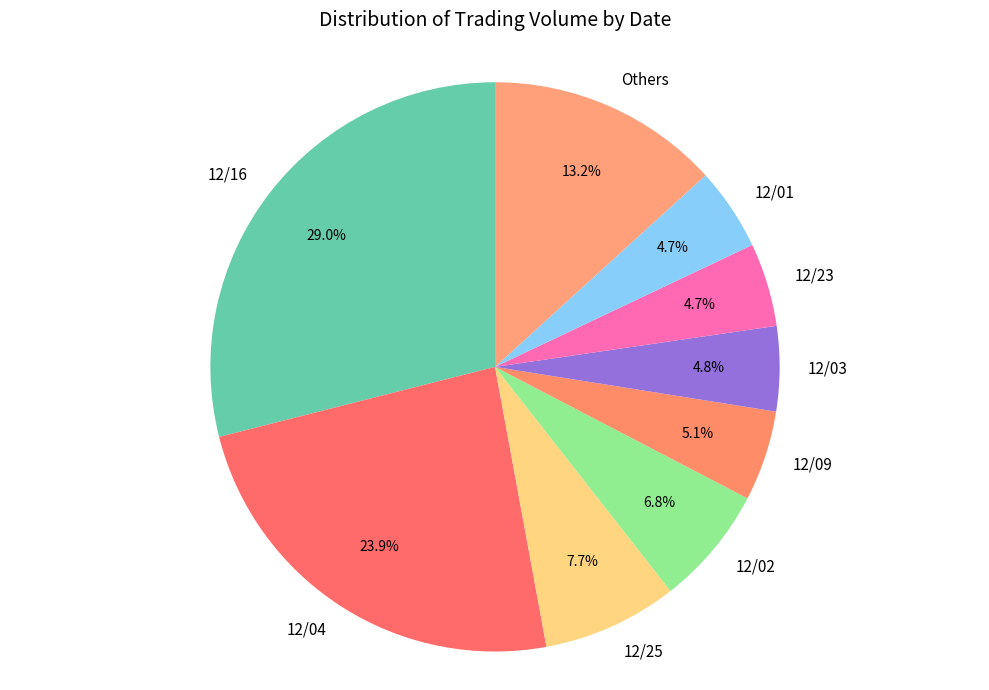

To the nearest percent, what portion does 12/25 represent?

8%